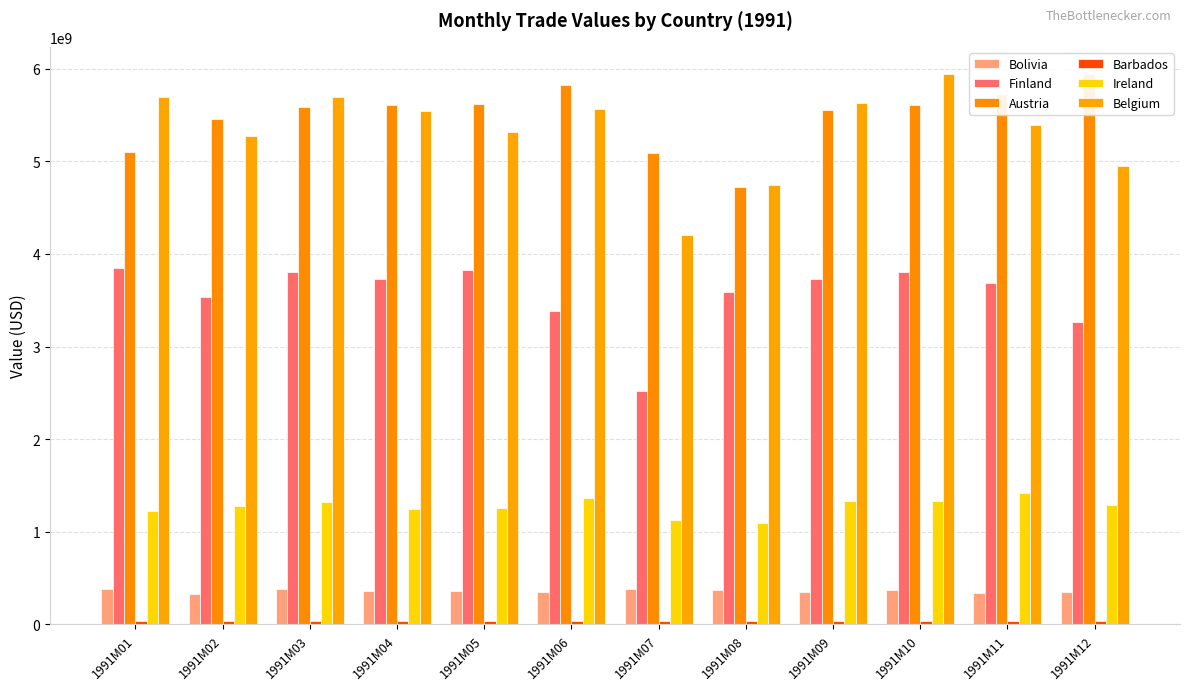

The Ireland series shows 1330000000 at 1991M10. True or false?

True